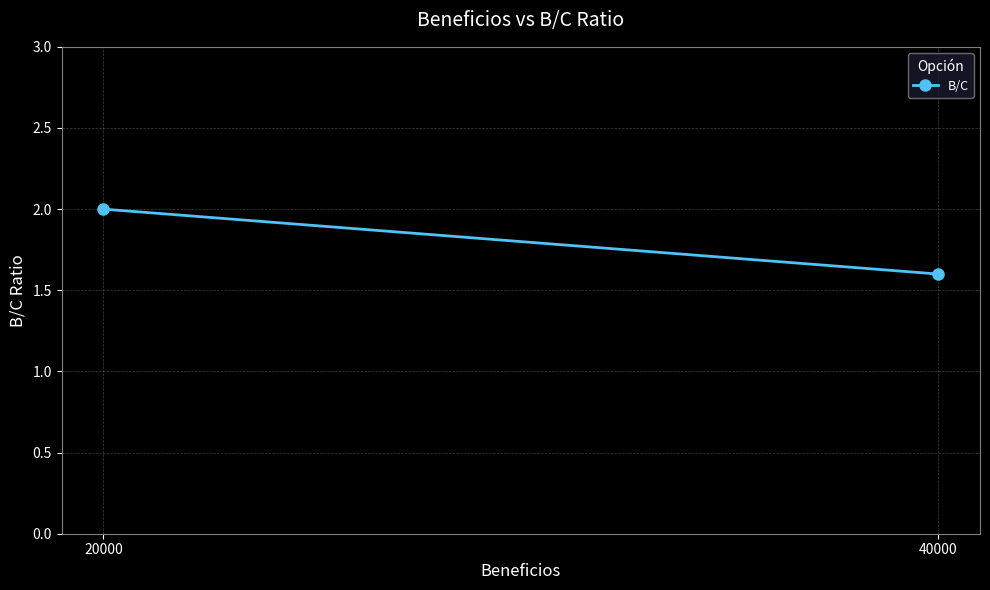

What is the greatest value displayed?

2.0